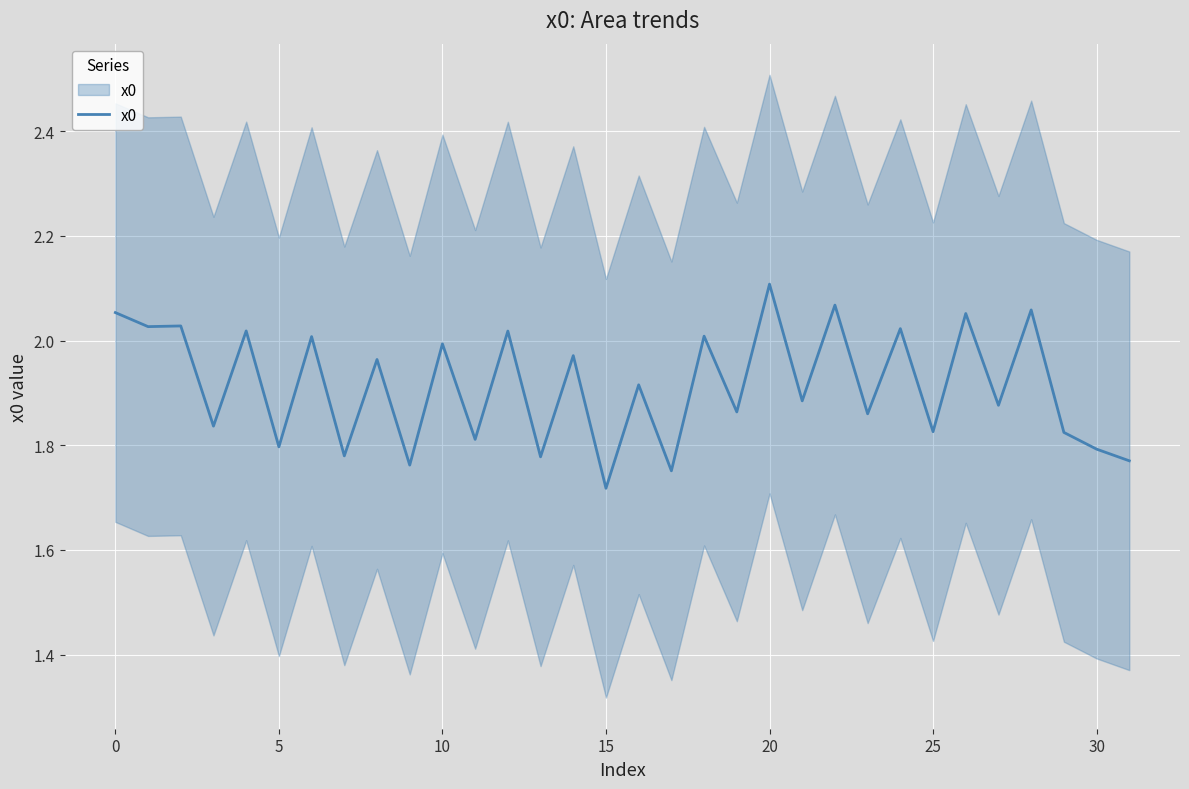

What is the average value?

1.9